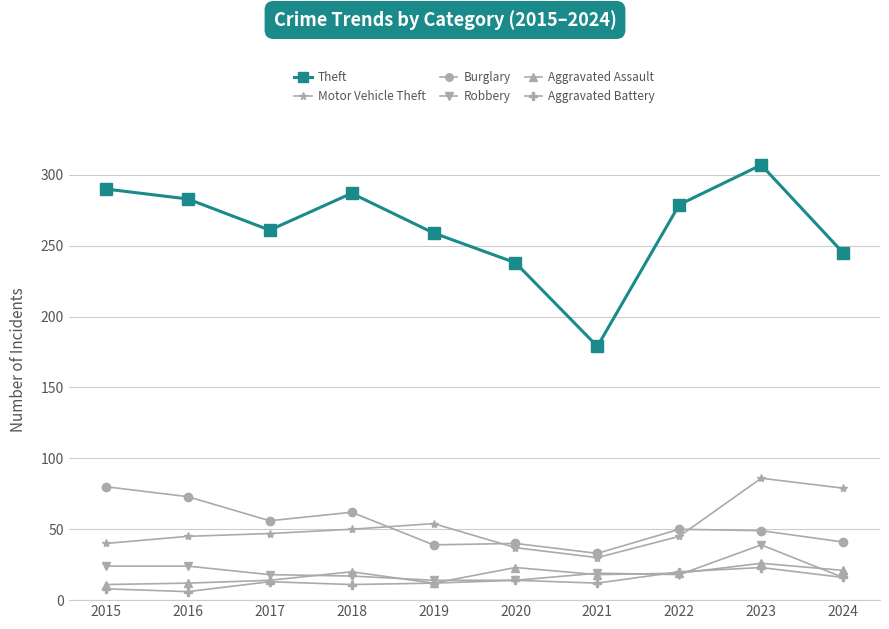

Where is the first local maximum for Theft?

2018